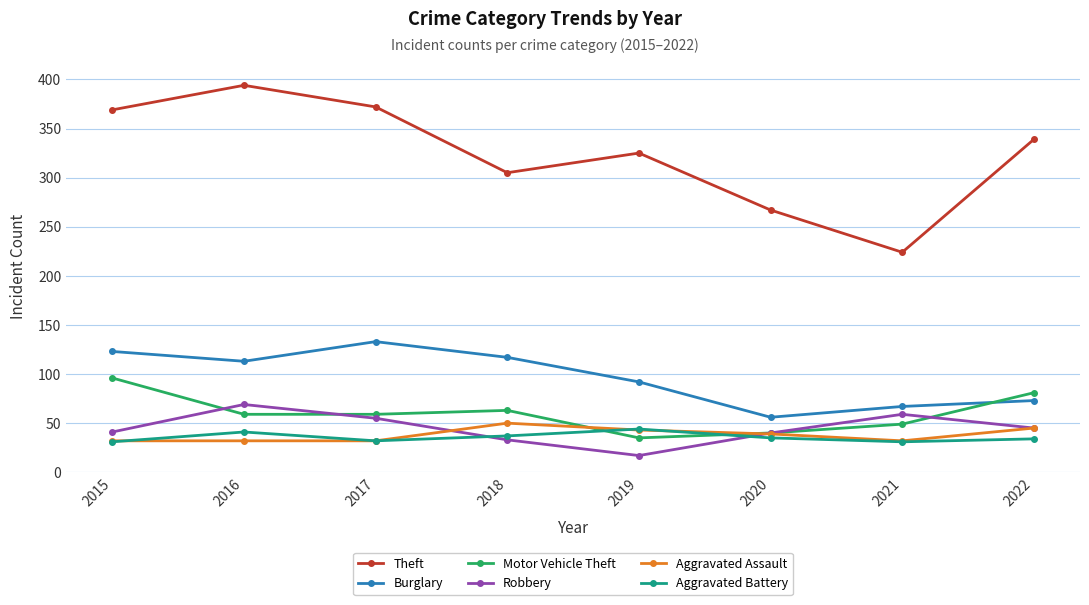

True or false: Aggravated Battery and Theft cross at least once.

False